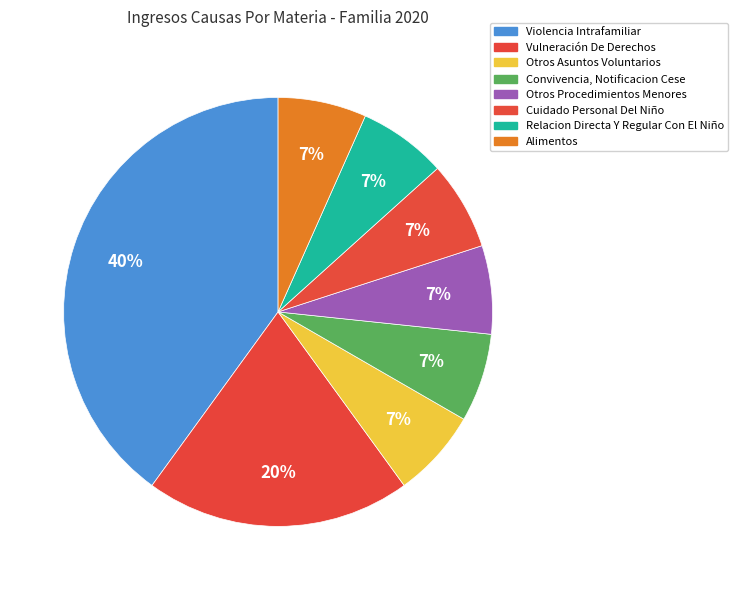

Count the number of slices in the pie.

8